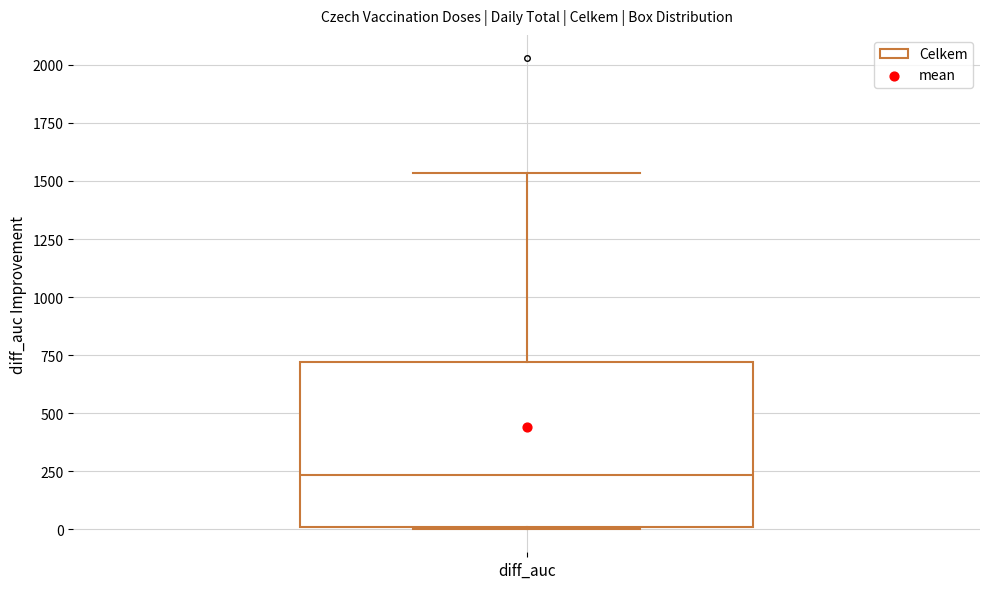

Transcribe this box plot: give where the median line is, the range the box spans, and where the two whiskers end, as read against the y-axis. The values are not printed on the chart, so give them approximately, as read against the axis.

median 250, box 0 to 700, whiskers 0 to 1550